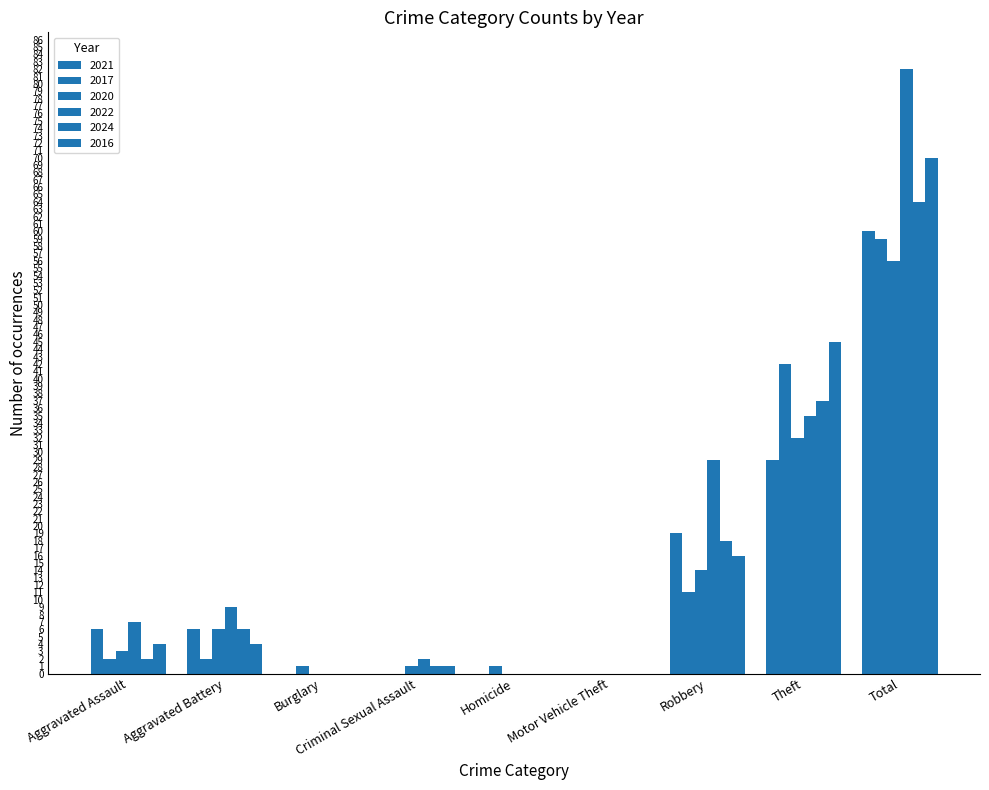

At Motor Vehicle Theft, list the series in order from largest to smallest.

2021, 2017, 2020, 2022, 2024, 2016